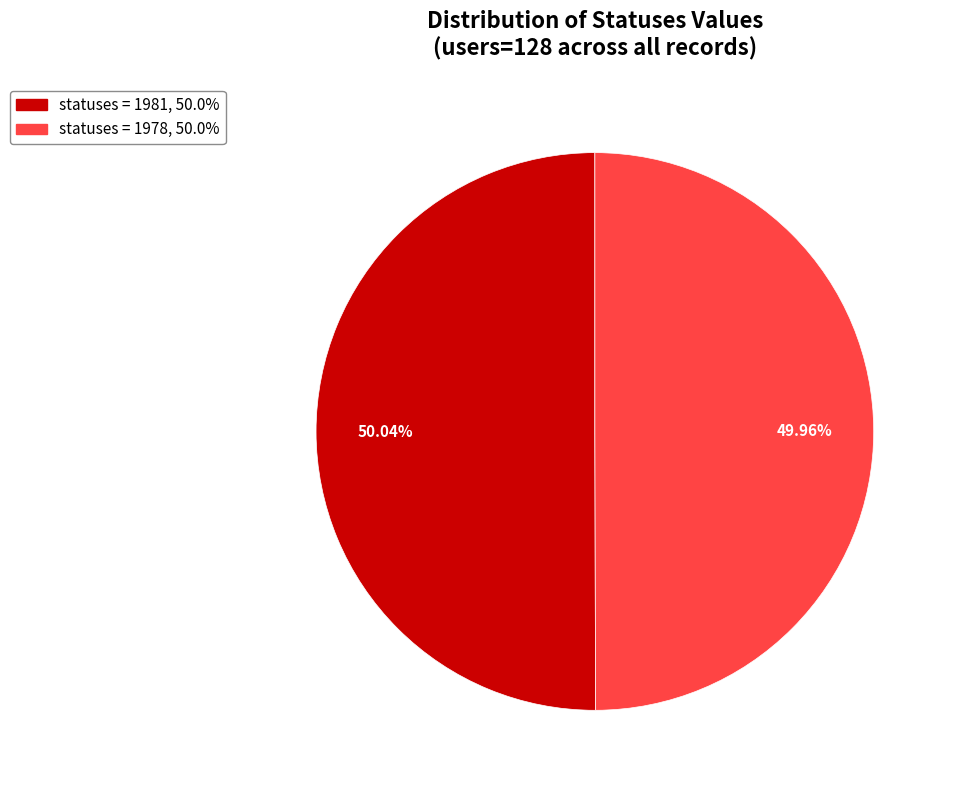

Does any single category account for the majority?

Yes